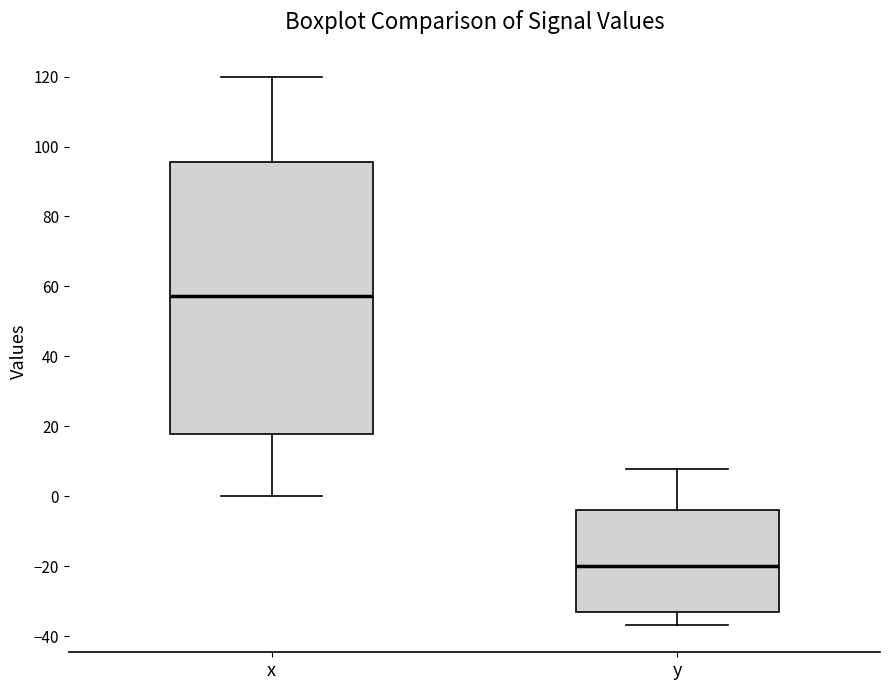

Where does the upper whisker of the box for y end on the y-axis? The values are not printed on the chart, so give them approximately, as read against the axis.

8